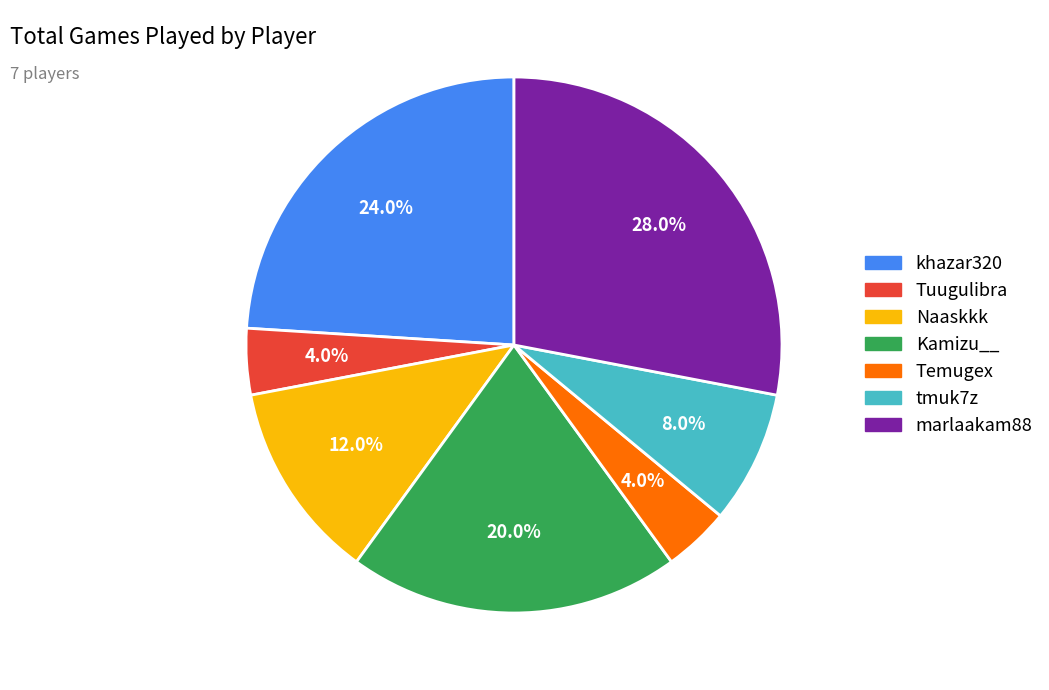

Which slice is the largest?

marlaakam88